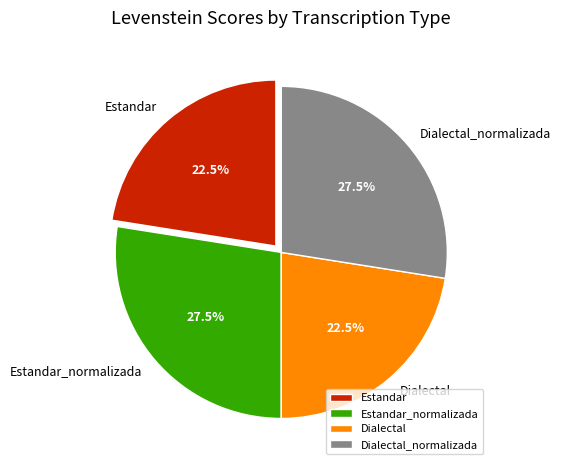

How much of the chart is everything except Dialectal?

77.5%